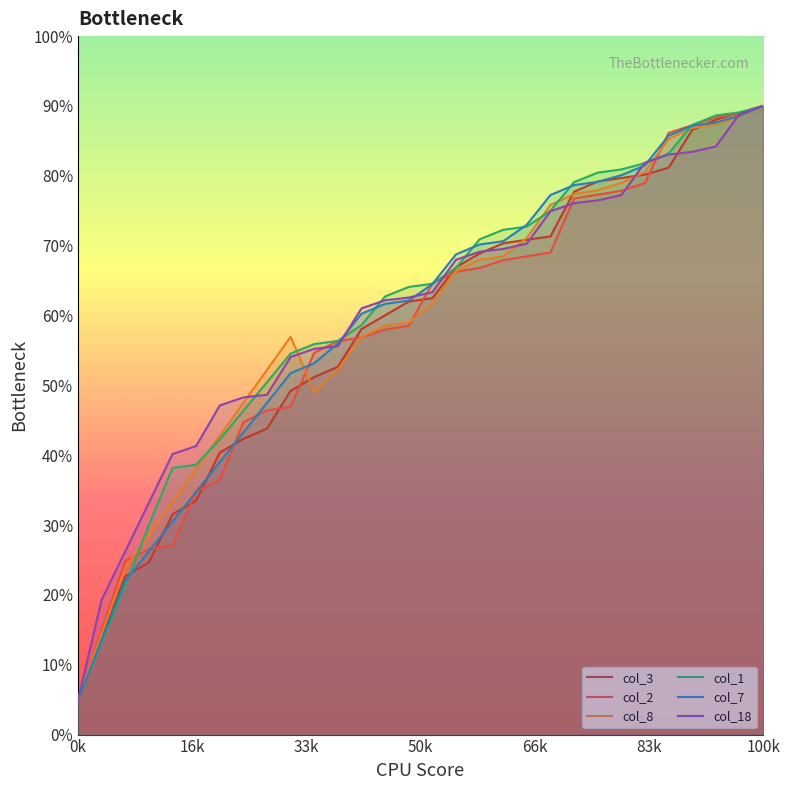

Is it true that col_3 equals 70.8 at 19?

True